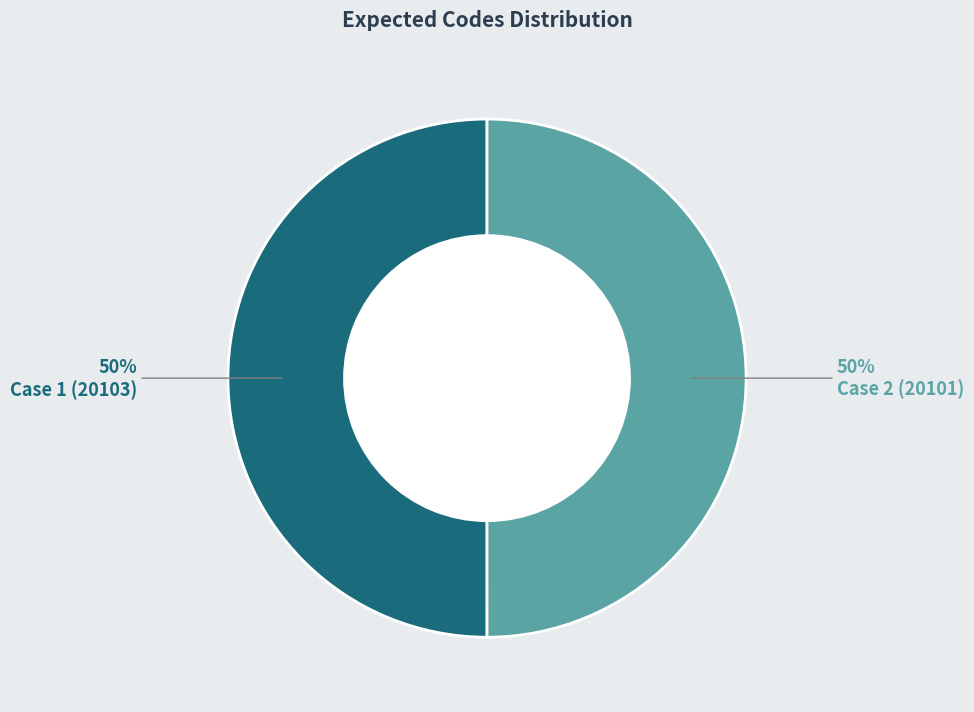

To the nearest percent, what is the average slice percentage?

50%